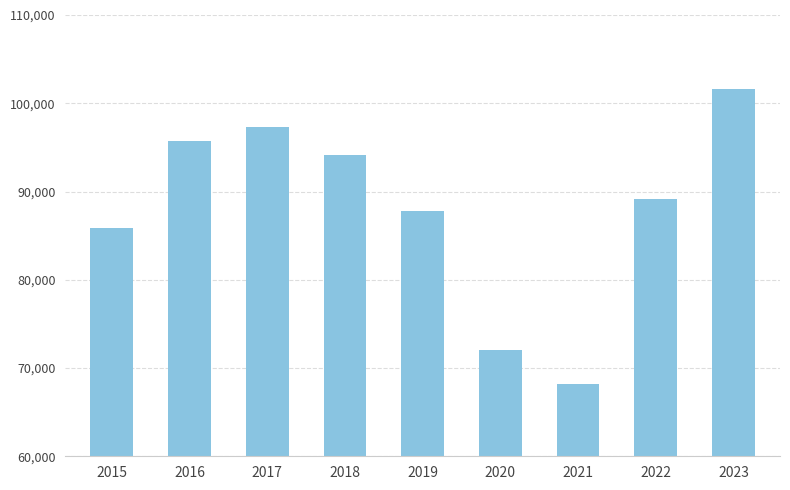

Rank the categories by value from lowest to highest.

2021, 2020, 2015, 2019, 2022, 2018, 2016, 2017, 2023